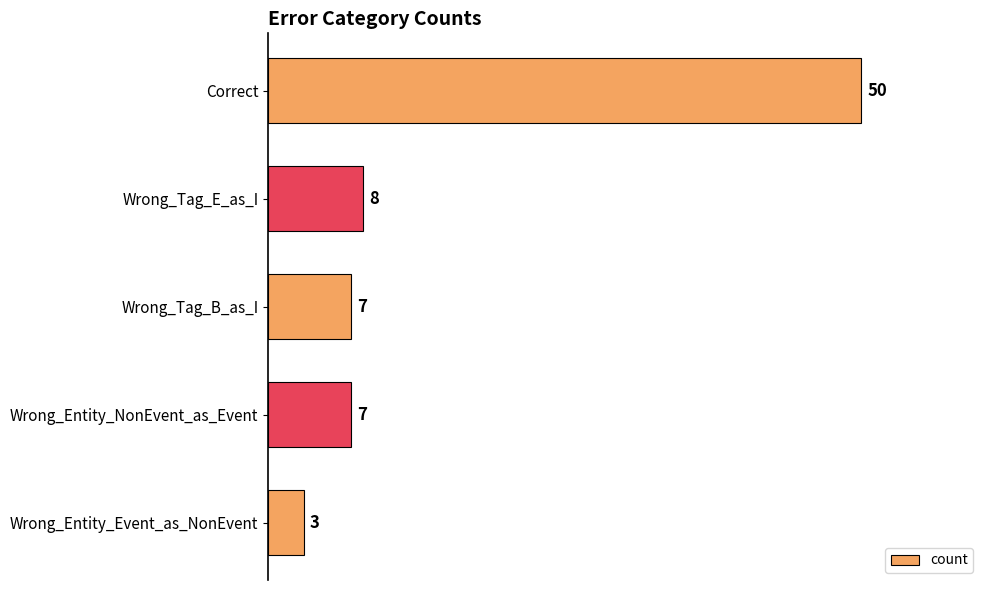

Are the bars horizontal?

Yes